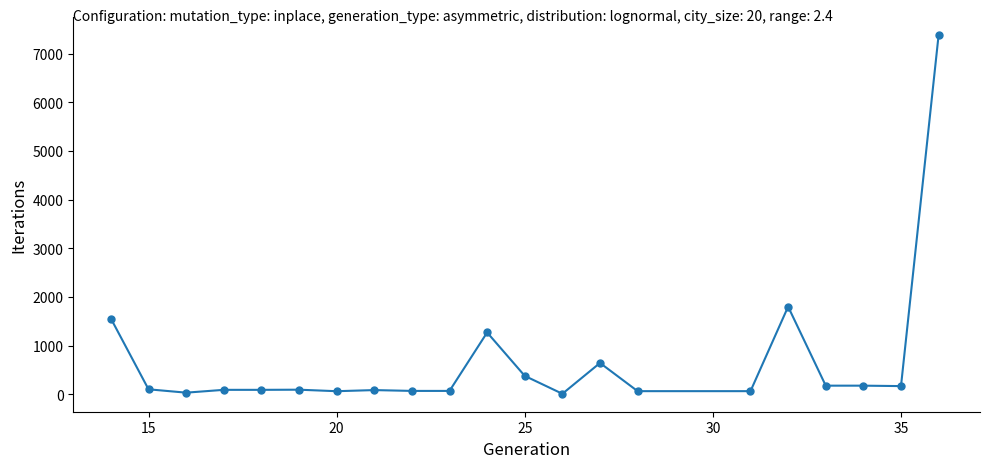

True or false: the data has more than 2 interior local peaks.

True